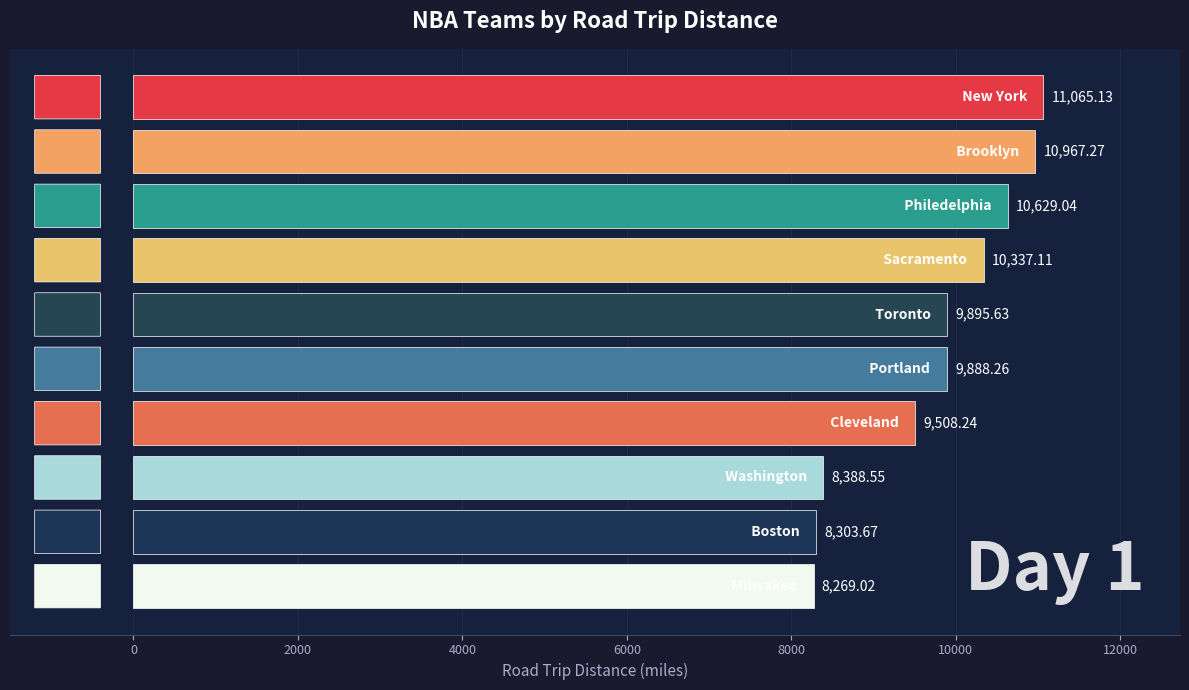

What is the average value?

9725.2